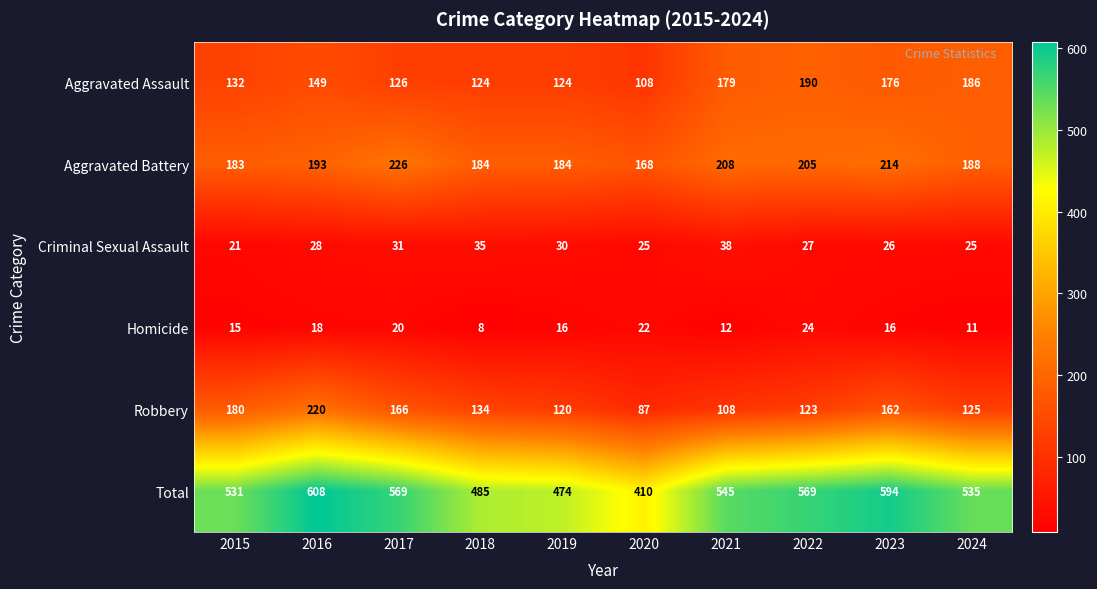

At 2019, list the series in order from smallest to largest.

Homicide, Criminal Sexual Assault, Robbery, Aggravated Assault, Aggravated Battery, Total